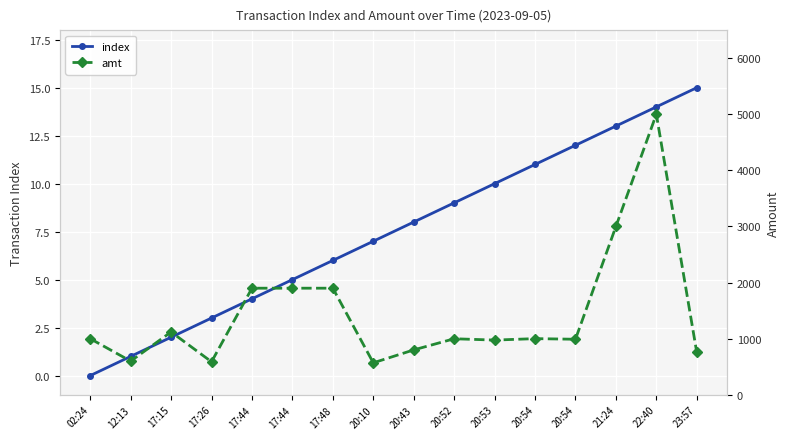

Reading right to left, list all the values displayed in this chart.

index: 15.0	14.0	13.0	12.0	11.0	10.0	9.0	8.0	7.0	6.0	5.0	4.0	3.0	2.0	1.0	0.0
amt: 755.0	5000.1	3000.0	990.0	1001.0	975.0	999.0	800.0	570.0	1900.0	1900.0	1900.0	588.0	1120.0	600.0	1000.0